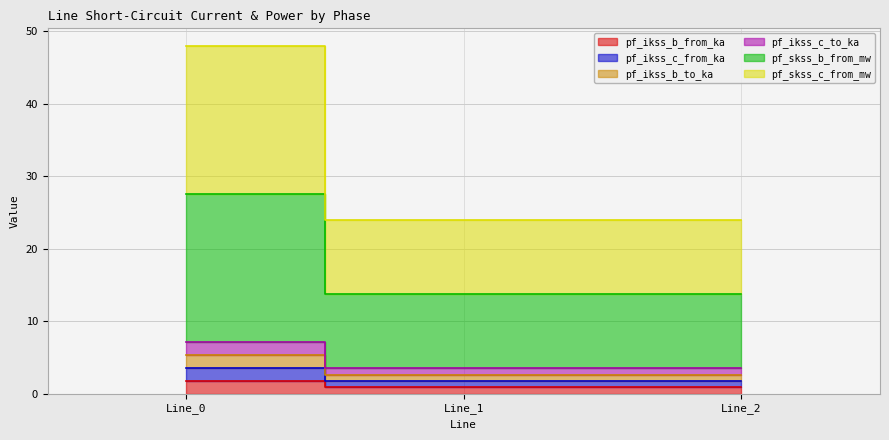

What is the spread (max minus min) of values at Line_1?

23.1